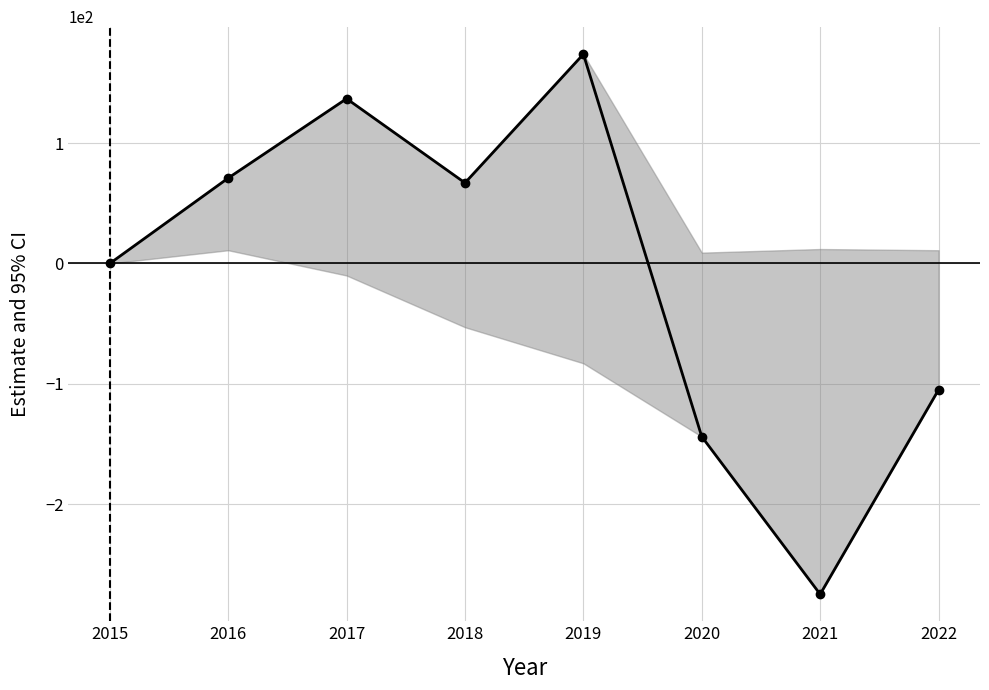

Count the number of categories in the chart.

8